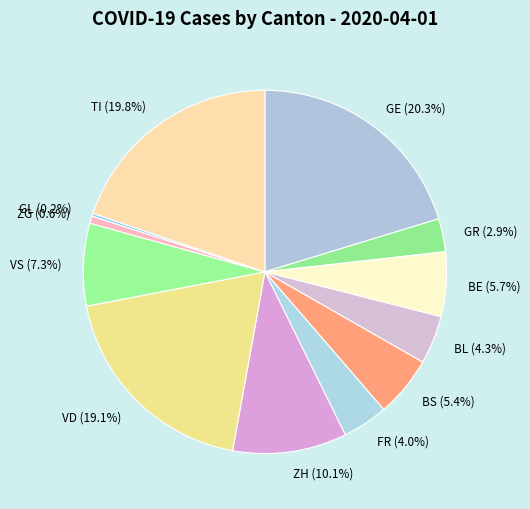

To the nearest percent, what percentage of the pie is BL?

4%